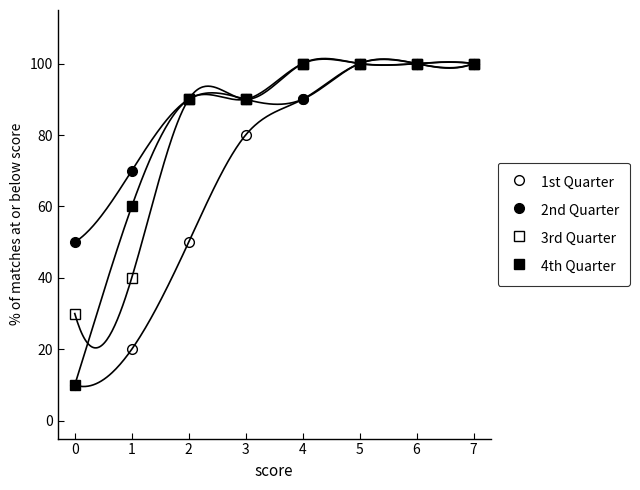

True or false: 2nd Quarter and 3rd Quarter cross at least once.

False